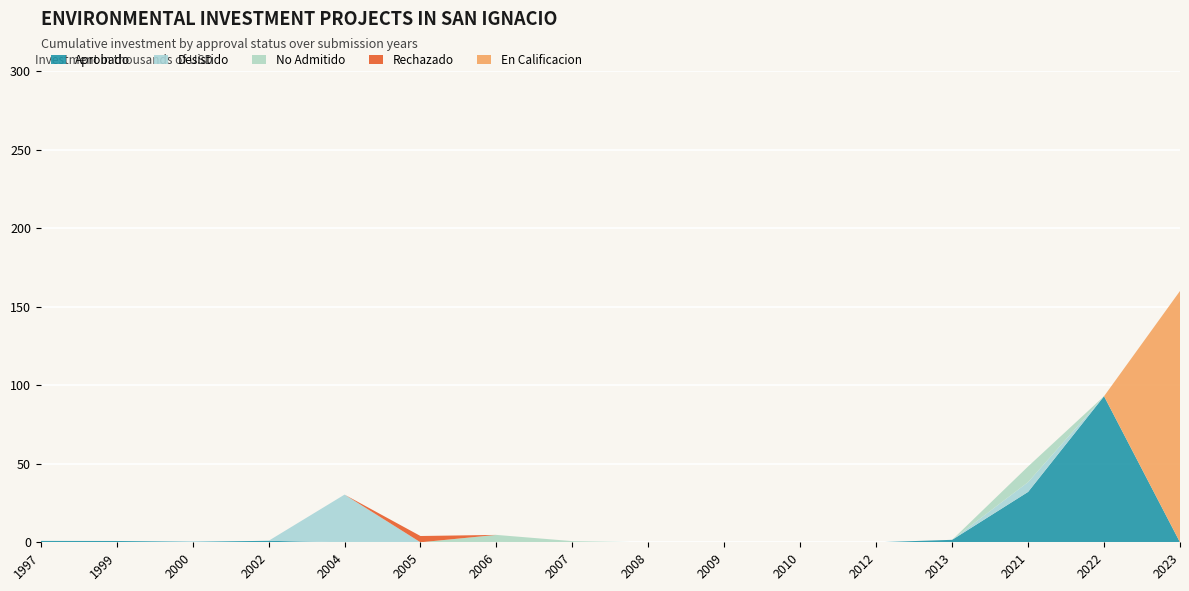

Reading left to right, extract all data points from this chart.

Aprobado: 880	830	370	940	0	0	0	80	0	100	0	0	1568	32083	93000	0
Desistido: 0	0	0	0	30350	0	200	27	0	0	0	0	0	6197	0	0
No Admitido: 0	0	0	0	0	0	4500	634	0	22	0	0	0	10000	0	0
Rechazado: 0	0	0	0	0	4000	0	0	0	0	0	0	0	0	0	0
En Calificacion: 0	0	0	0	0	0	0	0	0	0	0	0	0	0	0	160000